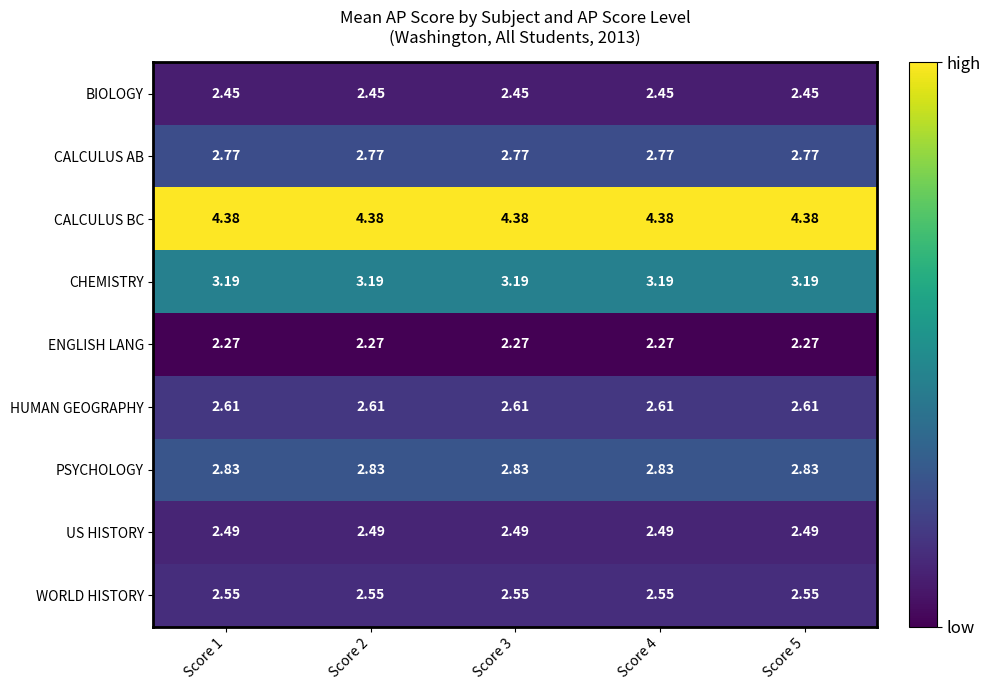

Rank the series by their maximum value, from lowest to highest.

ENGLISH LANG, BIOLOGY, US HISTORY, WORLD HISTORY, HUMAN GEOGRAPHY, CALCULUS AB, PSYCHOLOGY, CHEMISTRY, CALCULUS BC